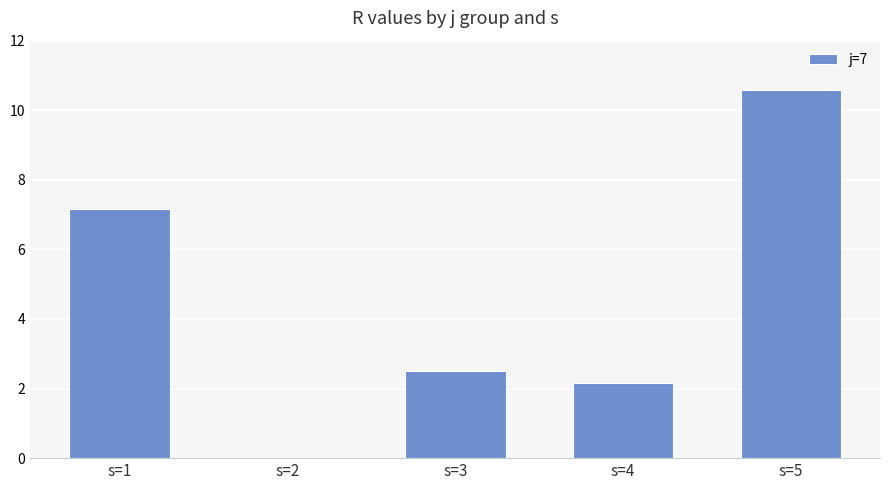

What is the sum of all values?

22.4